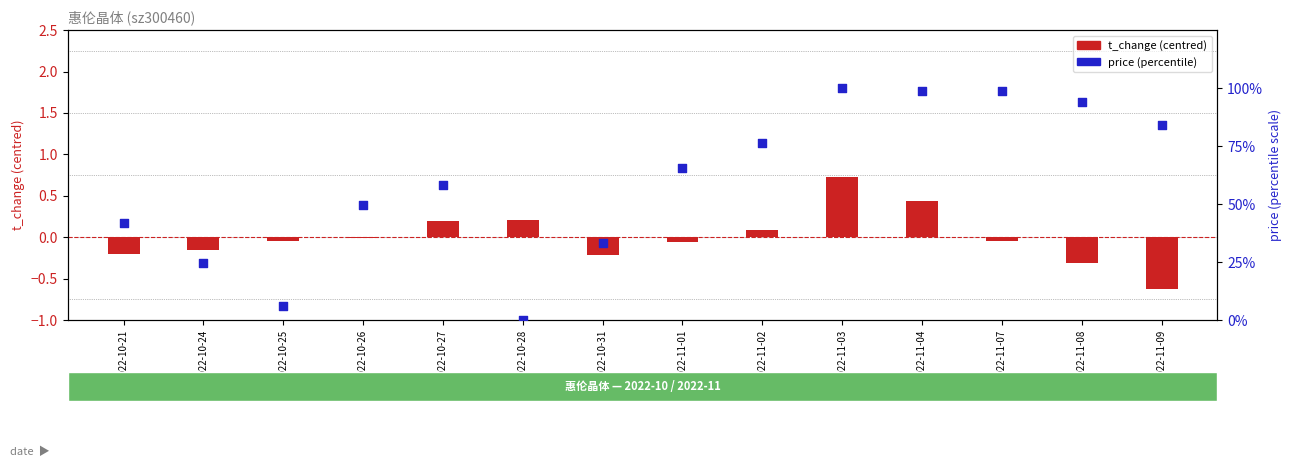

Which series has the widest spread of Y values?

price (percentile)